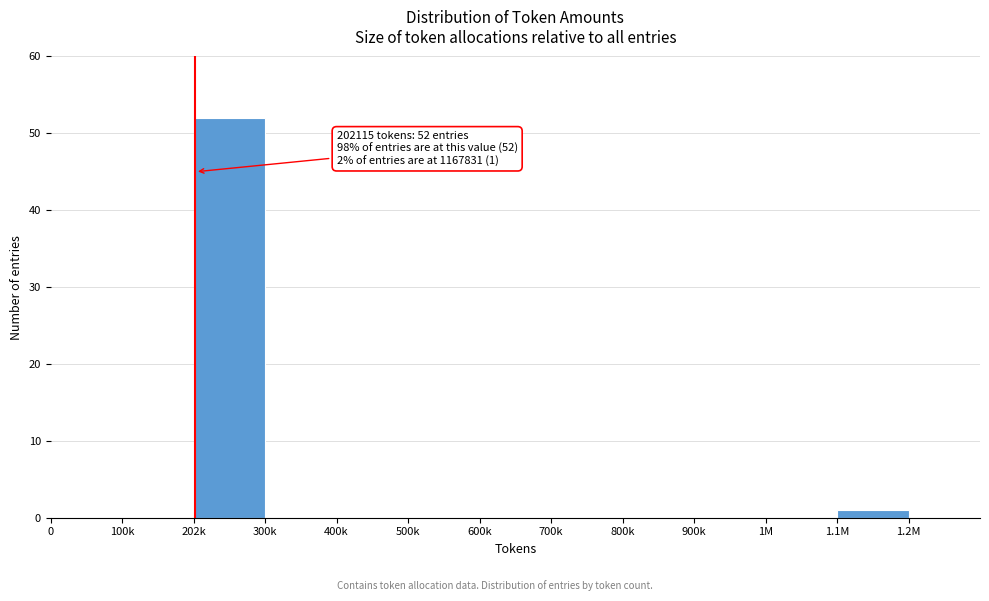

Reading right to left, transcribe all the data shown in this chart.

1.1M=1	1M=0	900k=0	800k=0	700k=0	600k=0	500k=0	400k=0	300k=0	202k=52	100k=0	0=0